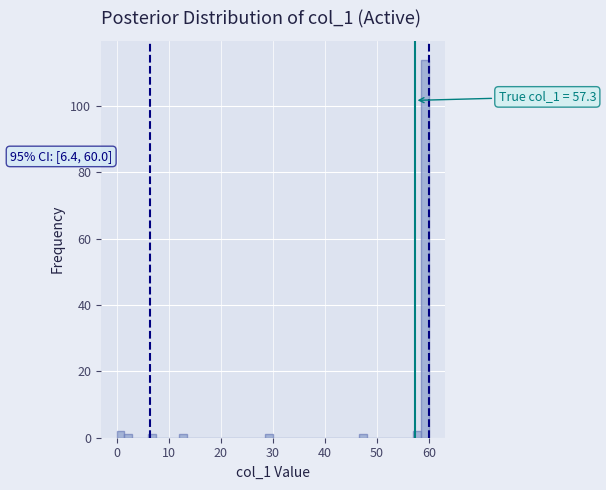

Read against the x-axis, roughly where is the centre of the tallest bar?

59